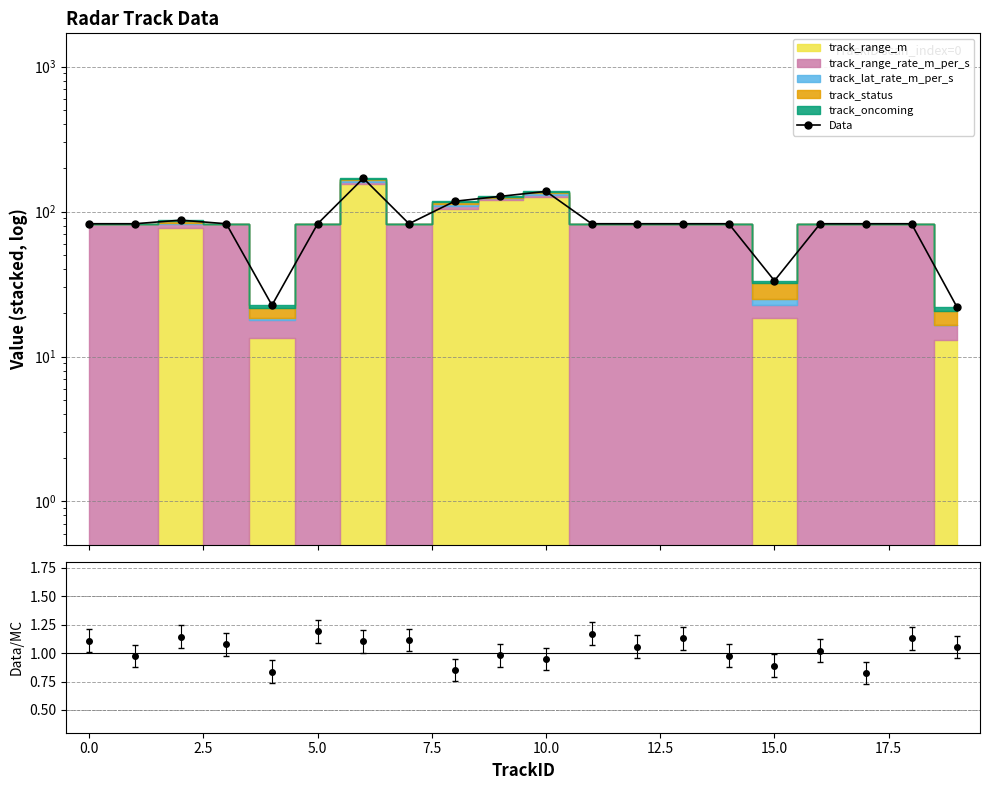

Reading left to right, what are all the values shown in this chart?

82.4	82.4	87.2	82.4	22.6	82.4	169.7	82.4	117.8	127.4	137.8	82.4	82.4	82.4	82.4	33.3	82.4	82.4	82.4	21.8